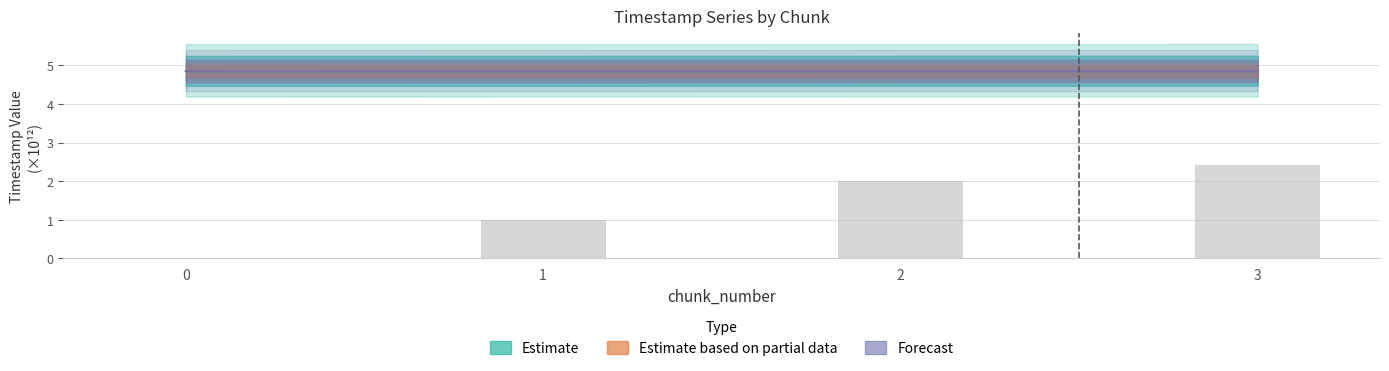

Which category has the highest value in the last_timestamp series?

3